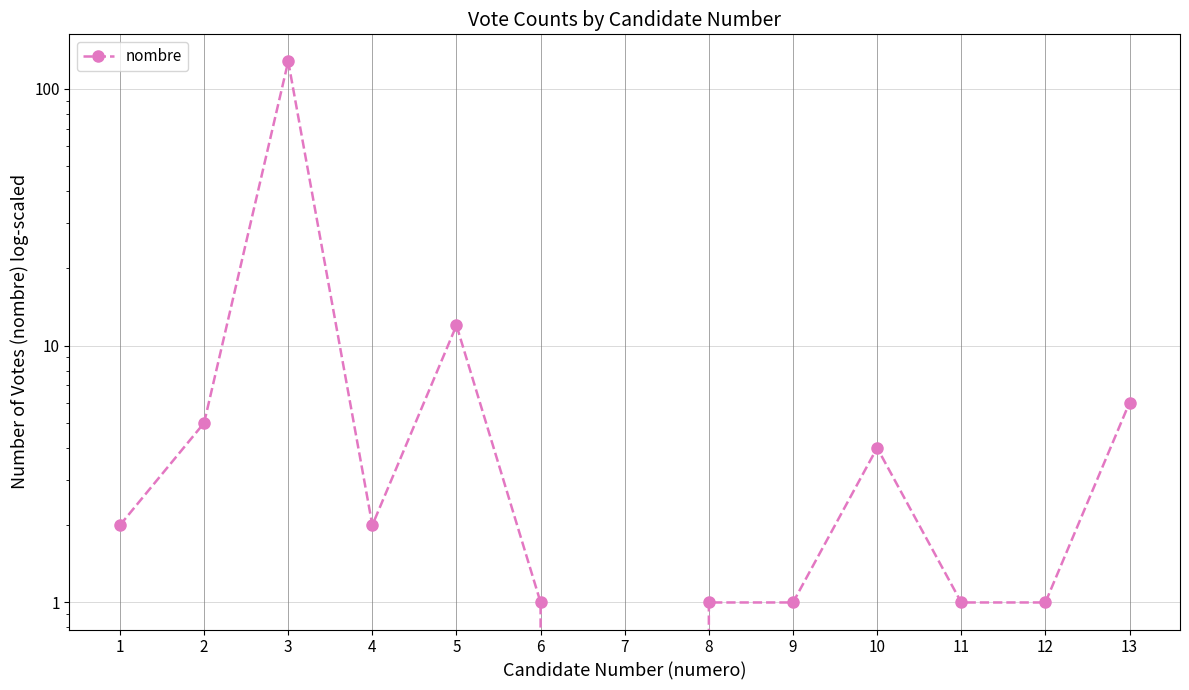

How many points are higher than both their immediate neighbors (excluding endpoints)?

3